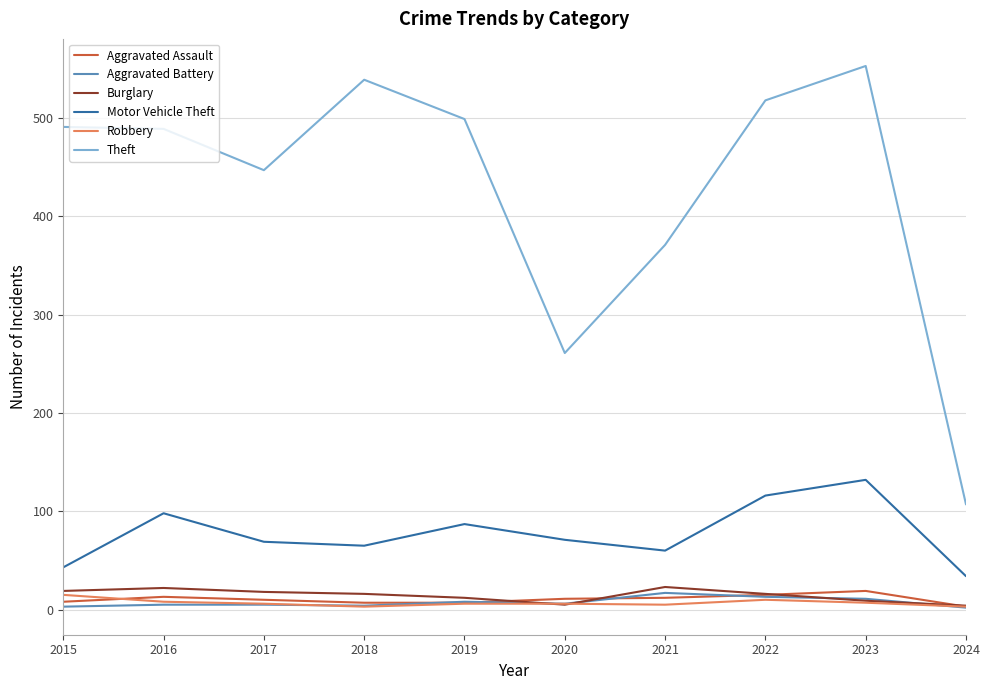

What are all the series names shown in the legend?

Aggravated Assault, Aggravated Battery, Burglary, Motor Vehicle Theft, Robbery, Theft